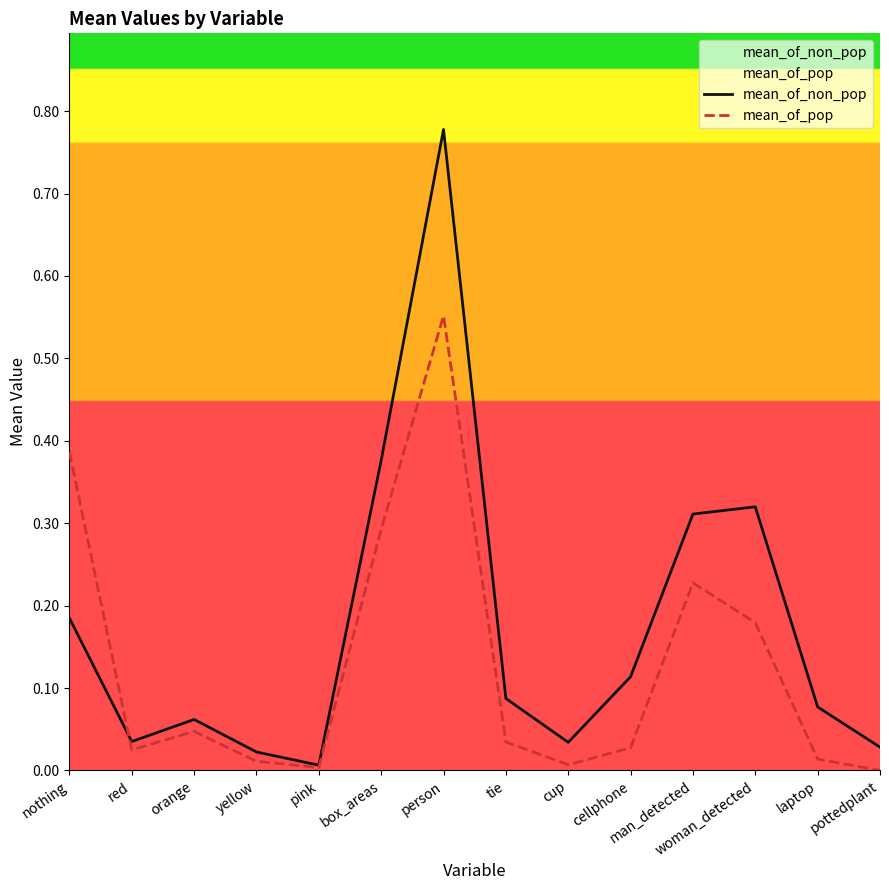

After their last crossing, which series has the higher values: mean_of_pop or mean_of_non_pop?

mean_of_non_pop